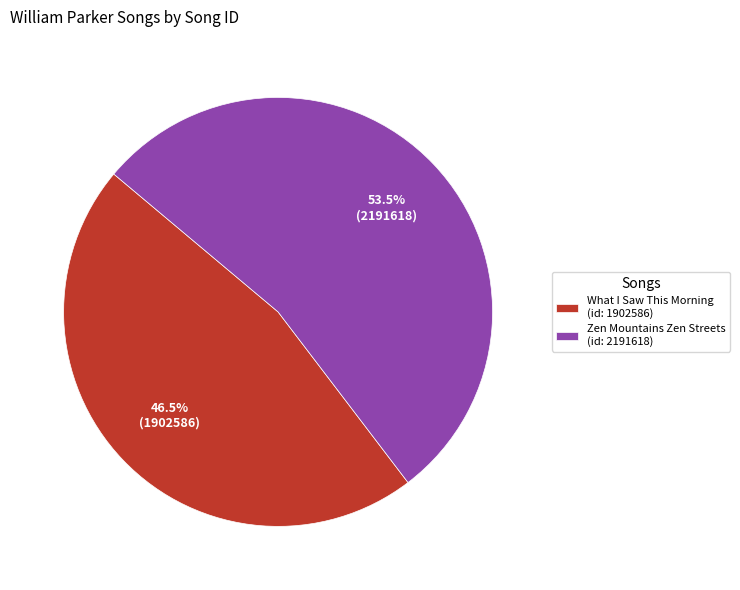

What is the ratio of the value at What I Saw This Morning to the value at Zen Mountains Zen Streets?

0.9